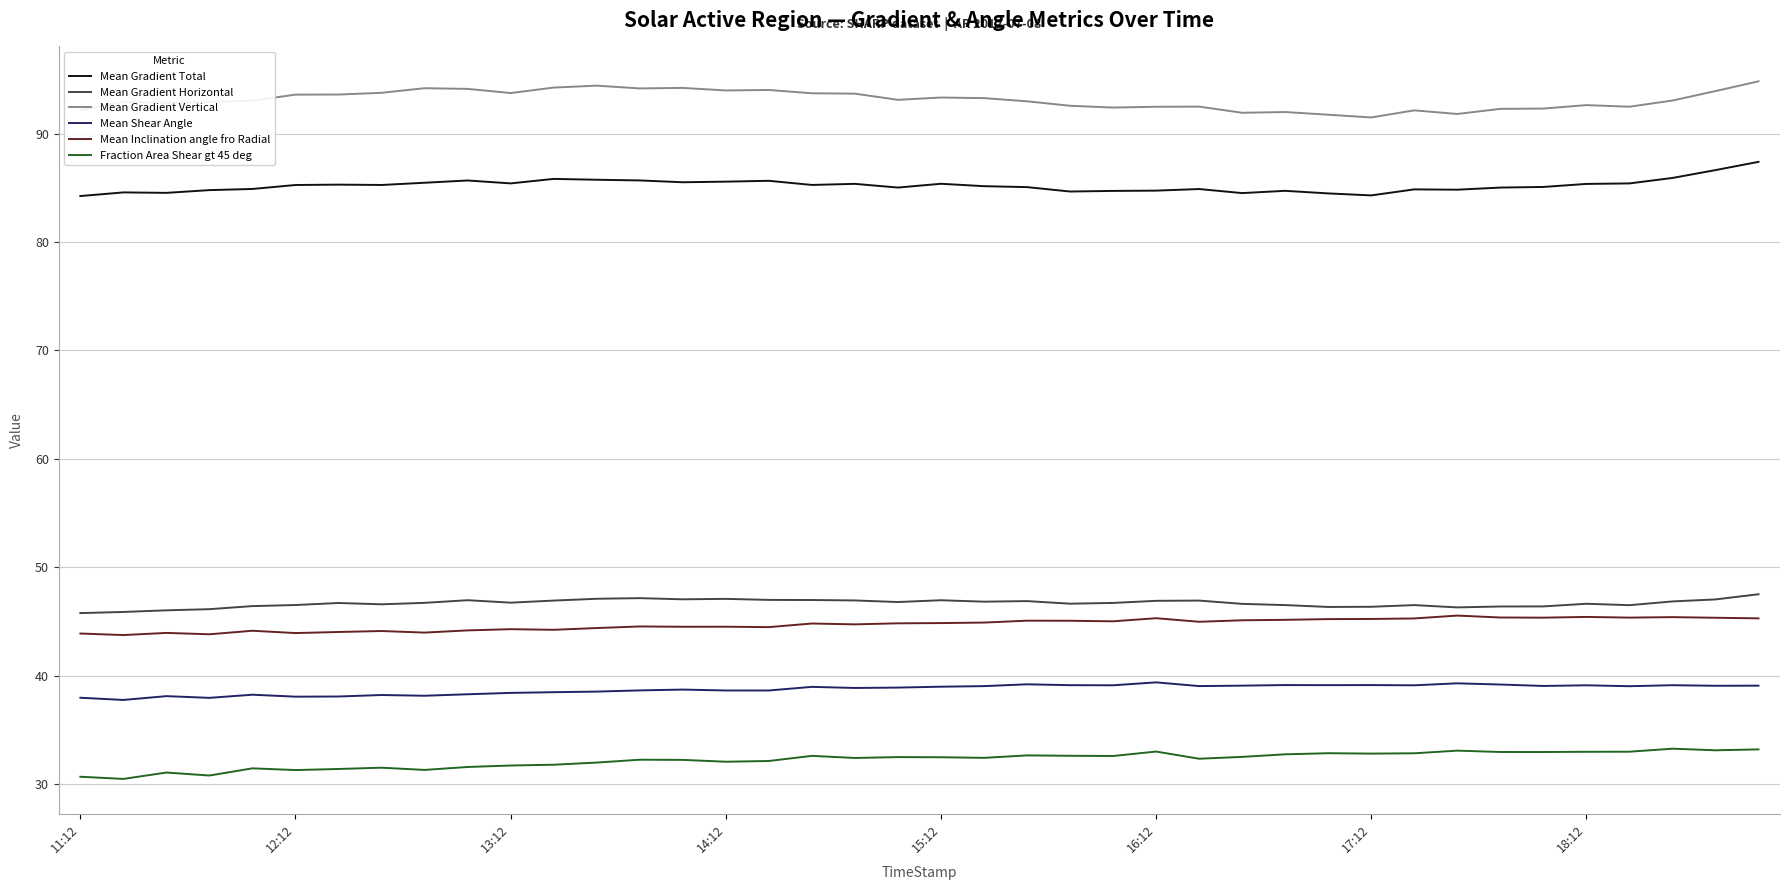

True or false: Mean Gradient Horizontal and Mean Shear Angle cross at least once.

False